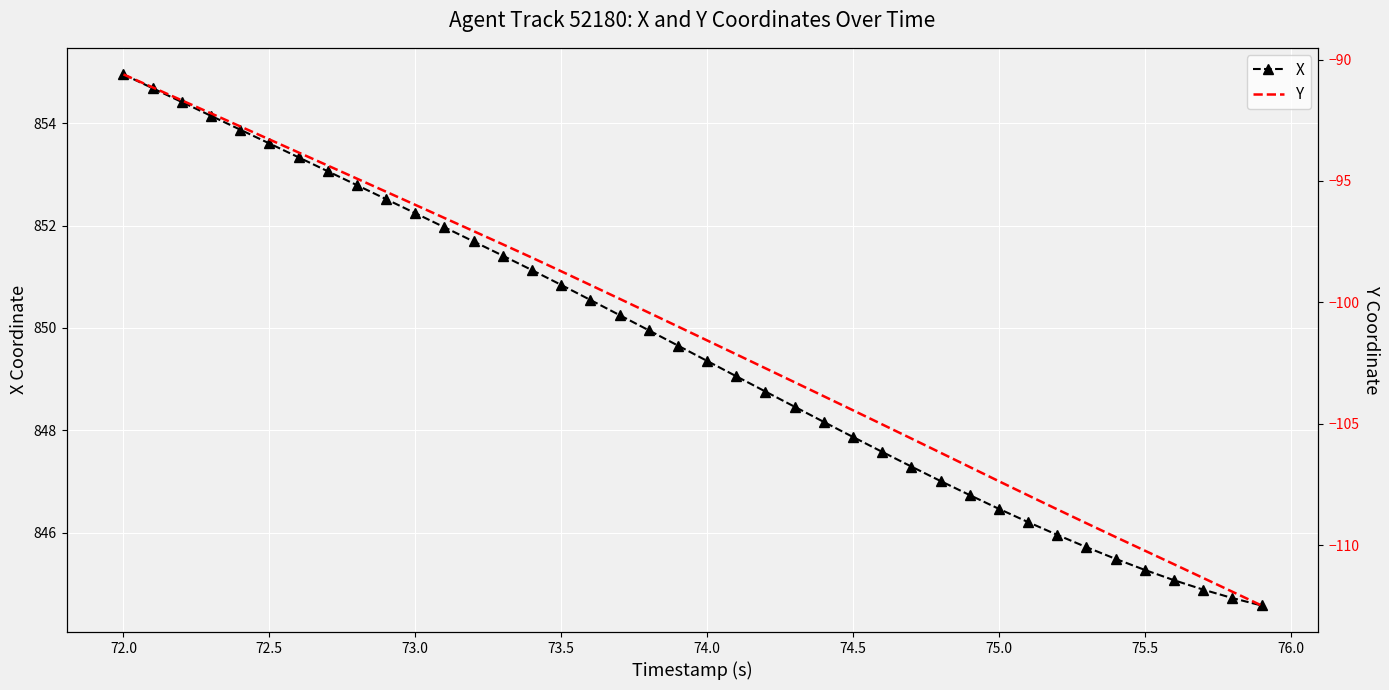

Which series has the largest total across all categories?

X